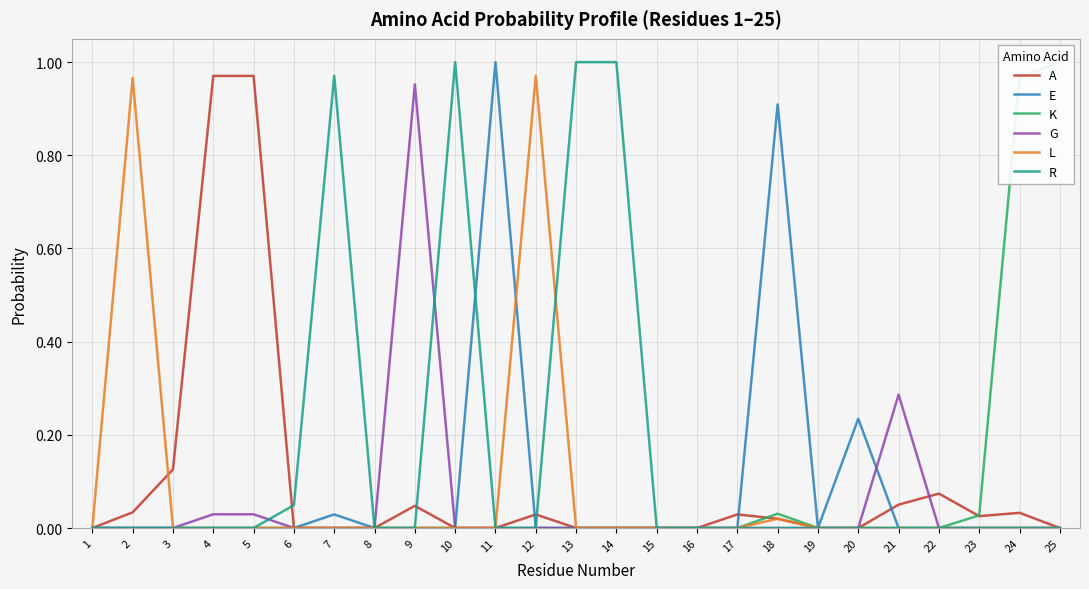

Rank the series by their maximum value, from lowest to highest.

G, A, L, E, K, R